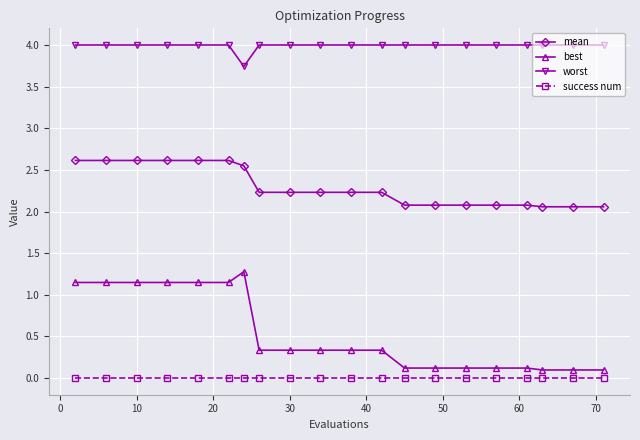

Which series has the widest spread of values?

best